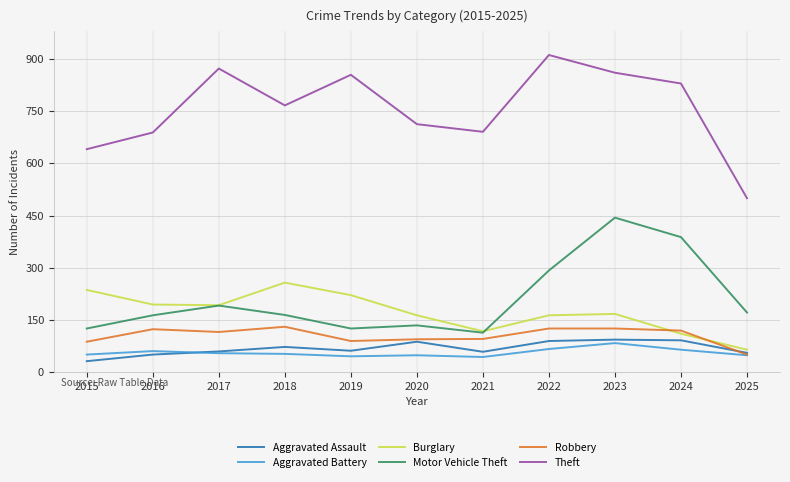

At which category does Theft reach its first local peak?

2017